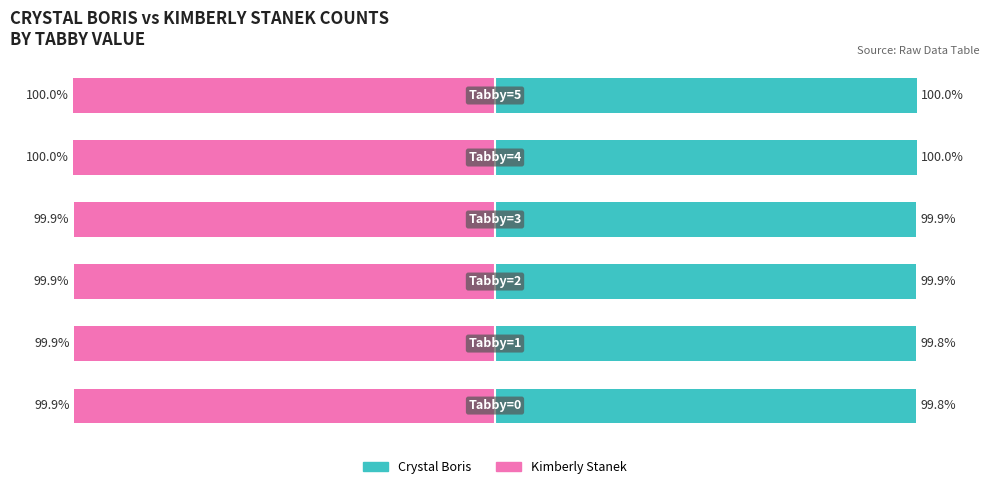

What are all the series names shown in the legend?

Crystal Boris, Kimberly Stanek